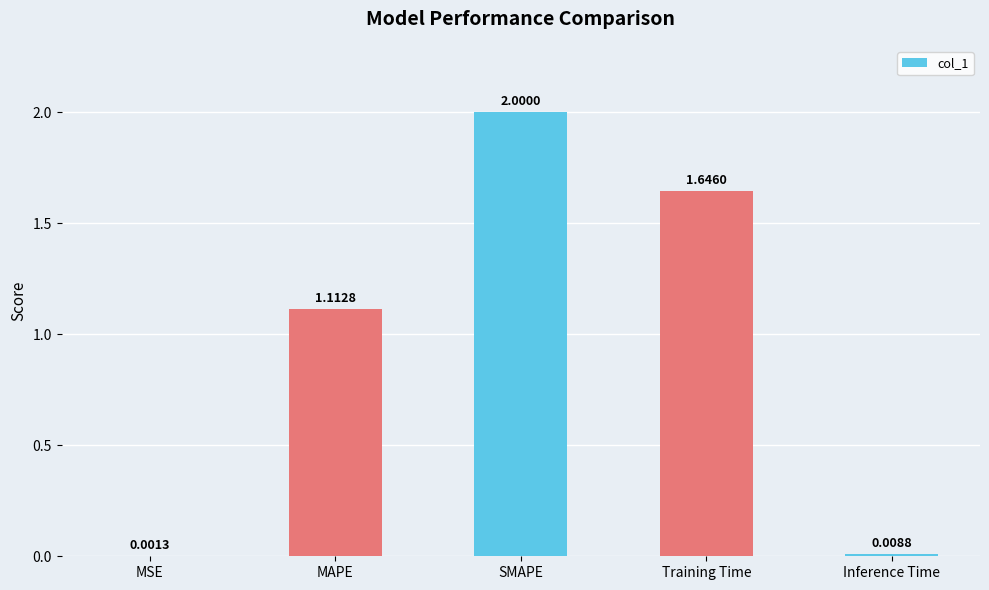

True or false: the data shows 1.5 at MAPE.

False